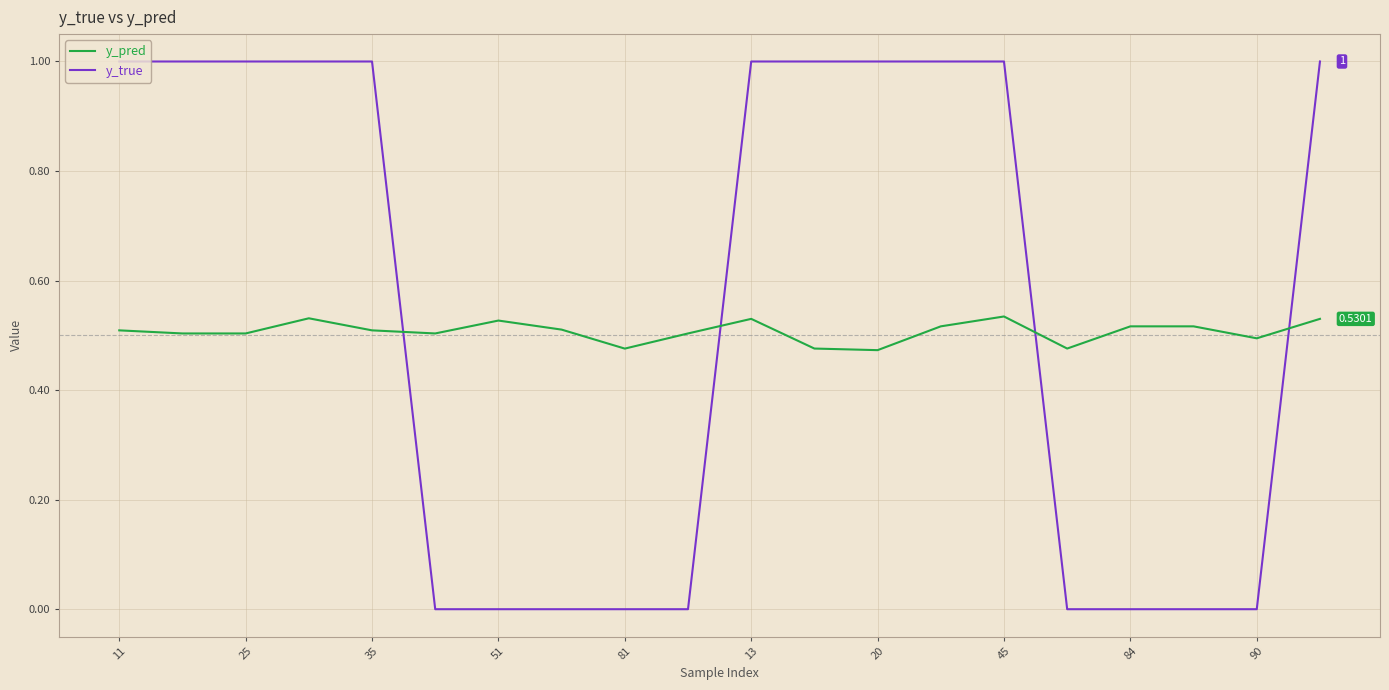

Rank the series by their maximum value, from highest to lowest.

y_true, y_pred